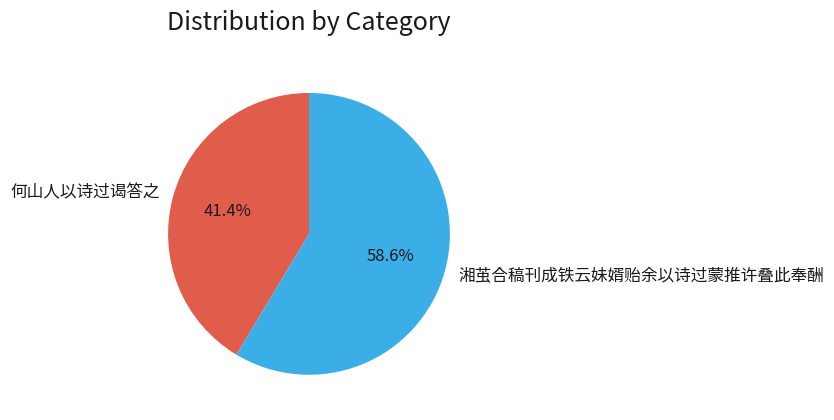

What percentage is the 何山人以诗过谒答之 slice, to the nearest percent?

41%